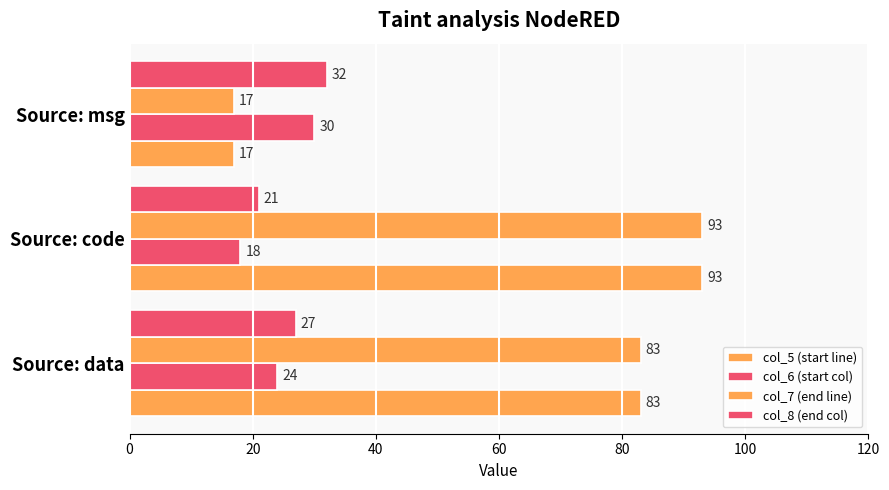

At how many categories does at least one series exceed 30?

3